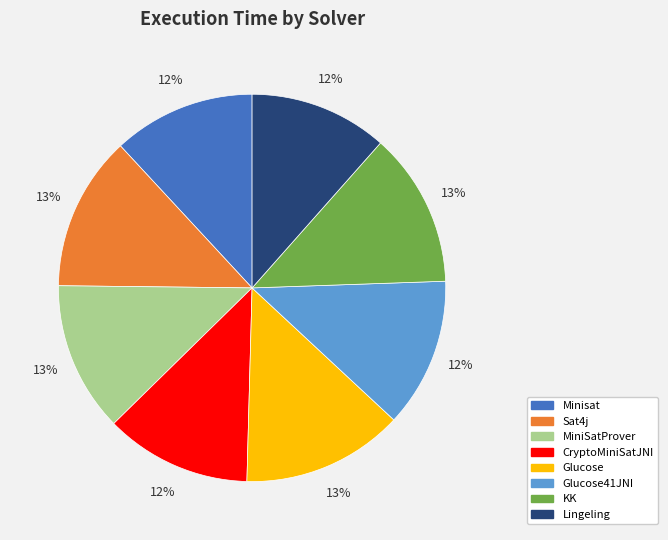

To the nearest percent, what is the difference between the Glucose41JNI and Glucose slice percentages?

1%